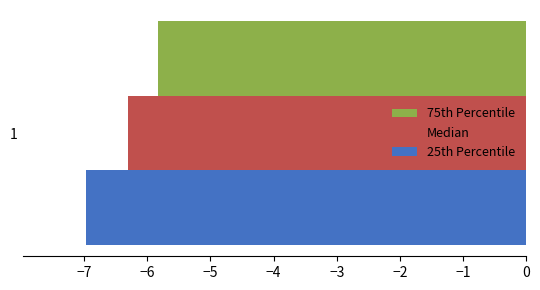

Which series has the largest range (max minus min)?

75th Percentile